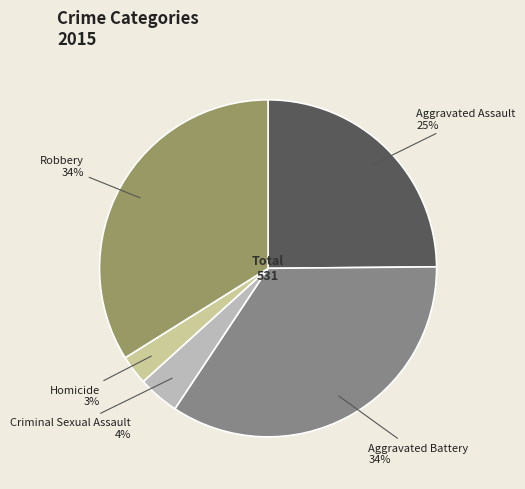

To the nearest percent, what percentage of the pie is Criminal Sexual Assault?

4%